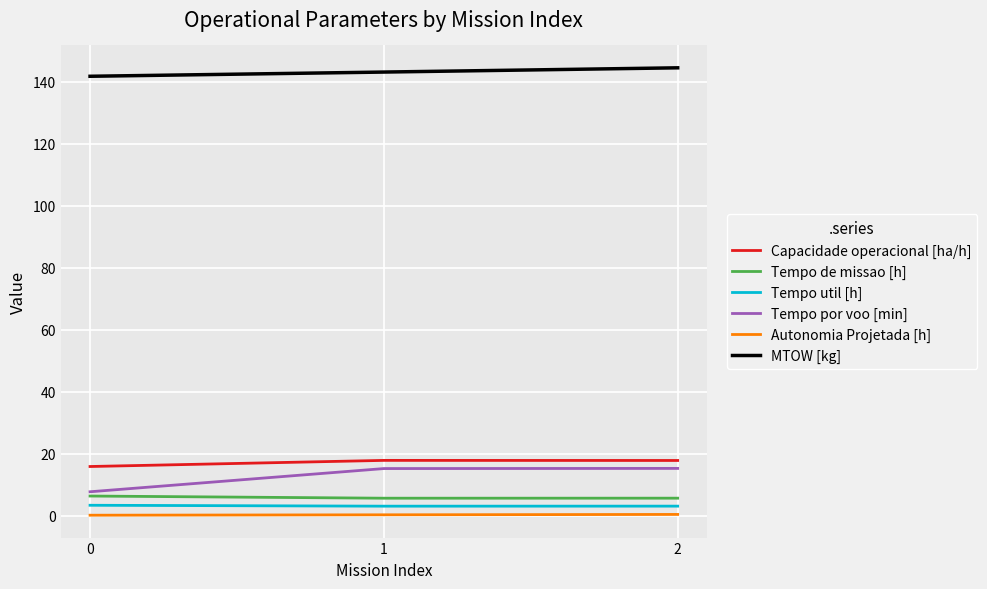

Is it true that Tempo de missao [h] equals 6.3 at 0?

True